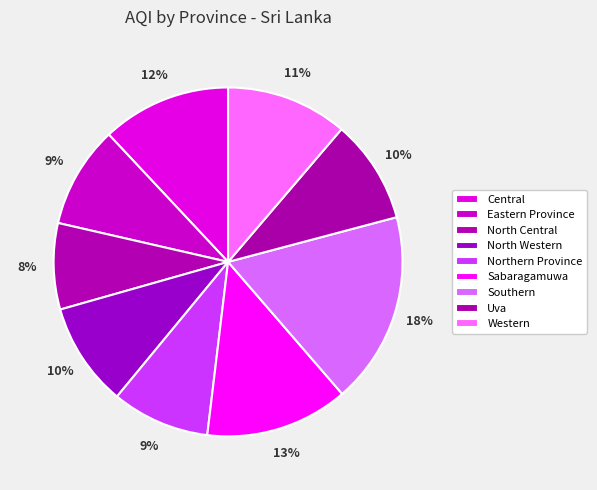

Is there a majority slice in this chart?

No